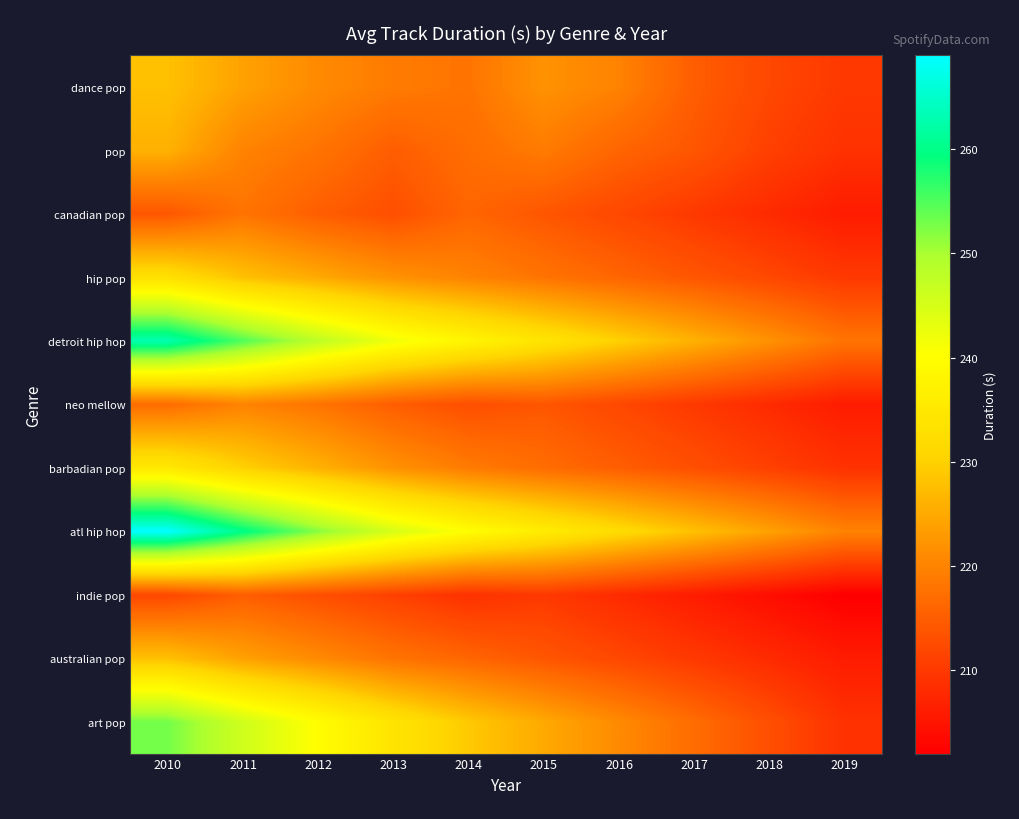

Reading left to right, extract all data points from this chart.

dance pop: 2010=228	2011=224	2012=221	2013=219	2014=218	2015=222	2016=220	2017=215	2018=212	2019=210
pop: 2010=226	2011=220	2012=218	2013=215	2014=217	2015=219	2016=216	2017=214	2018=211	2019=209
canadian pop: 2010=214	2011=218	2012=215	2013=213	2014=216	2015=214	2016=212	2017=210	2018=208	2019=206
hip pop: 2010=233	2011=228	2012=225	2013=222	2014=220	2015=218	2016=216	2017=214	2018=212	2019=210
detroit hip hop: 2010=263	2011=255	2012=248	2013=242	2014=238	2015=234	2016=230	2017=226	2018=222	2019=218
neo mellow: 2010=217	2011=220	2012=218	2013=215	2014=213	2015=214	2016=212	2017=210	2018=208	2019=206
barbadian pop: 2010=235	2011=230	2012=226	2013=222	2014=219	2015=217	2016=215	2017=213	2018=211	2019=209
atl hip hop: 2010=269	2011=260	2012=252	2013=245	2014=240	2015=236	2016=232	2017=228	2018=224	2019=220
indie pop: 2010=212	2011=215	2012=213	2013=211	2014=209	2015=210	2016=208	2017=206	2018=204	2019=202
australian pop: 2010=228	2011=224	2012=221	2013=218	2014=216	2015=214	2016=212	2017=210	2018=208	2019=206
art pop: 2010=253	2011=246	2012=240	2013=234	2014=229	2015=225	2016=221	2017=217	2018=213	2019=209